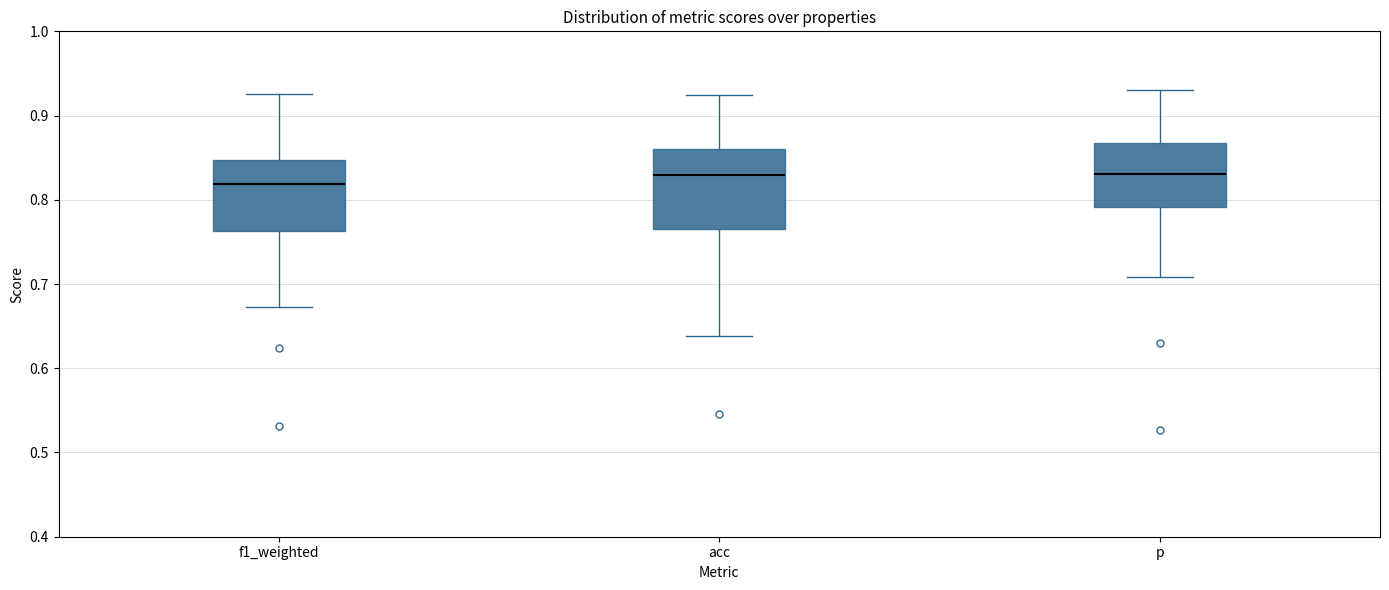

Reading left to right, transcribe this box plot: for each box, give where its median line is, the range the box spans, and where its two whiskers end, as read against the y-axis. The values are not printed on the chart, so give them approximately, as read against the axis.

f1_weighted: median 0.82, box 0.76 to 0.85, whiskers 0.67 to 0.93
acc: median 0.83, box 0.77 to 0.86, whiskers 0.64 to 0.92
p: median 0.83, box 0.79 to 0.87, whiskers 0.71 to 0.93